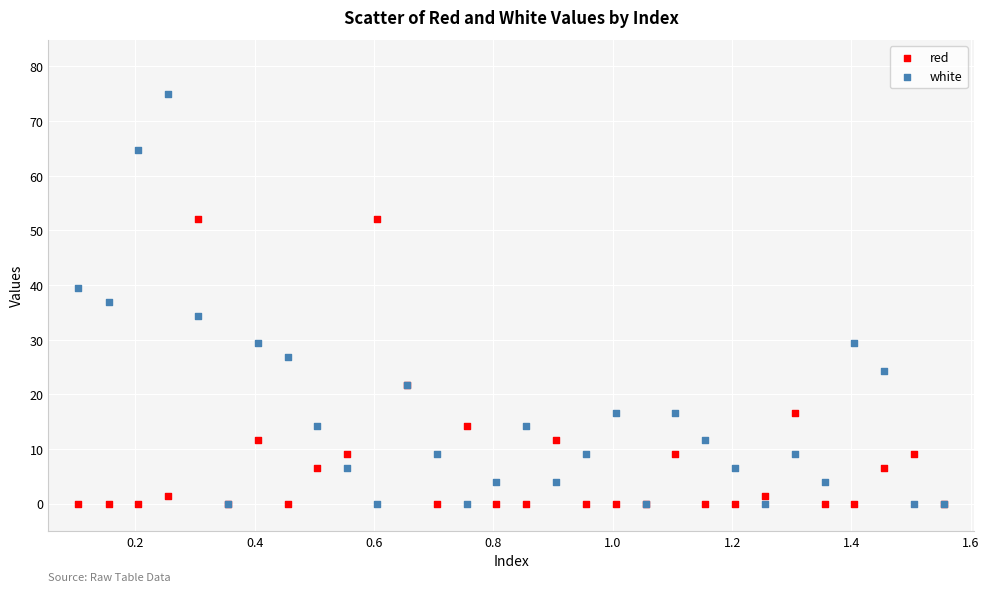

Which series reaches the maximum Y coordinate?

white